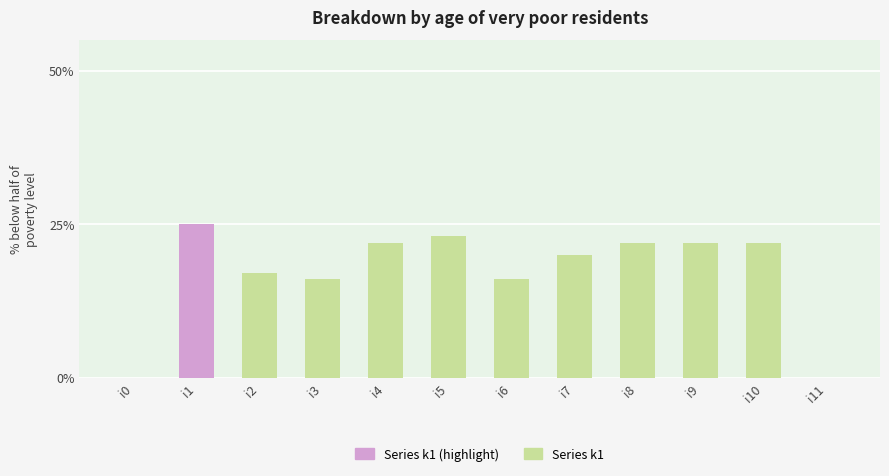

Reading left to right, what are all the values shown in this chart?

0	25	17	16	22	23	16	20	22	22	22	0